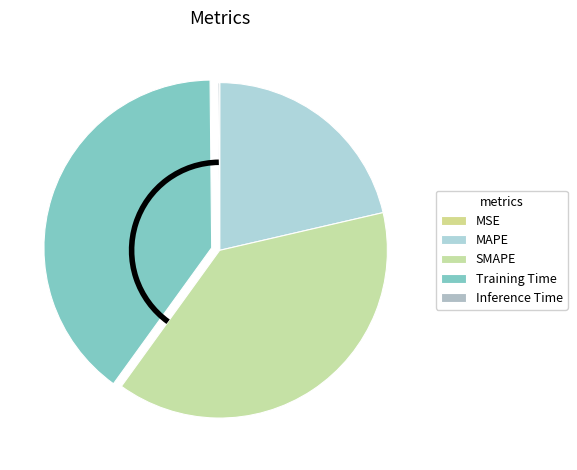

True or false: MSE accounts for 0% of the total.

True